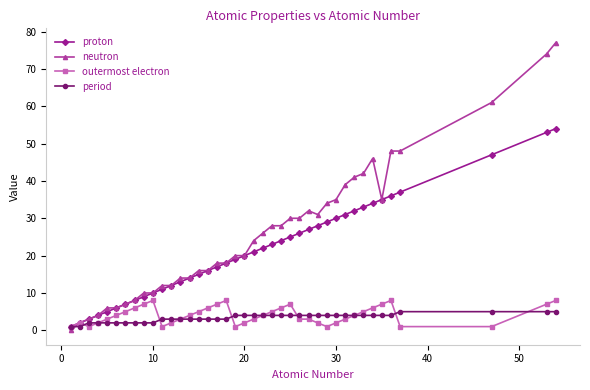

After their last crossing, which series has the higher values: period or neutron?

neutron